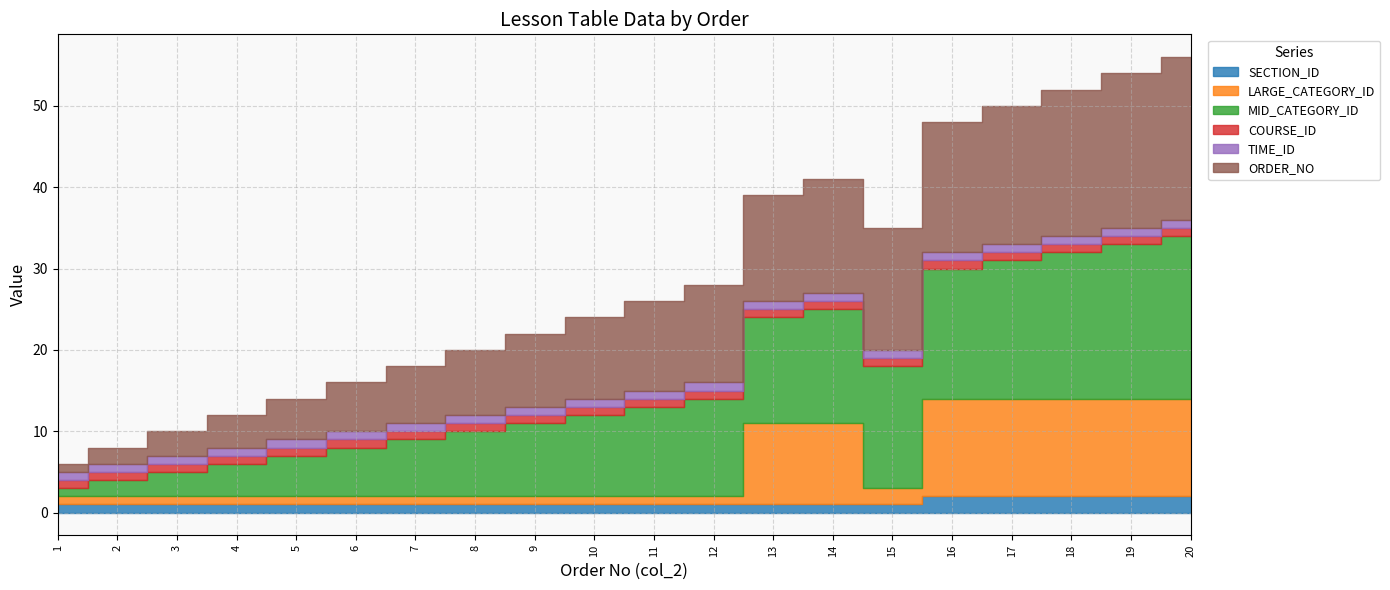

Reading left to right, extract all data points from this chart.

SECTION_ID: 1	1	1	1	1	1	1	1	1	1	1	1	1	1	1	2	2	2	2	2
LARGE_CATEGORY_ID: 1	1	1	1	1	1	1	1	1	1	1	1	10	10	2	12	12	12	12	12
MID_CATEGORY_ID: 1	2	3	4	5	6	7	8	9	10	11	12	13	14	15	16	17	18	19	20
COURSE_ID: 1	1	1	1	1	1	1	1	1	1	1	1	1	1	1	1	1	1	1	1
TIME_ID: 1	1	1	1	1	1	1	1	1	1	1	1	1	1	1	1	1	1	1	1
ORDER_NO: 1	2	3	4	5	6	7	8	9	10	11	12	13	14	15	16	17	18	19	20